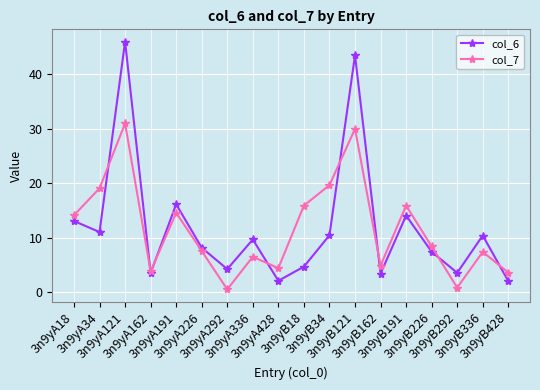

Read the col_6 value at 3n9yB121.

43.4